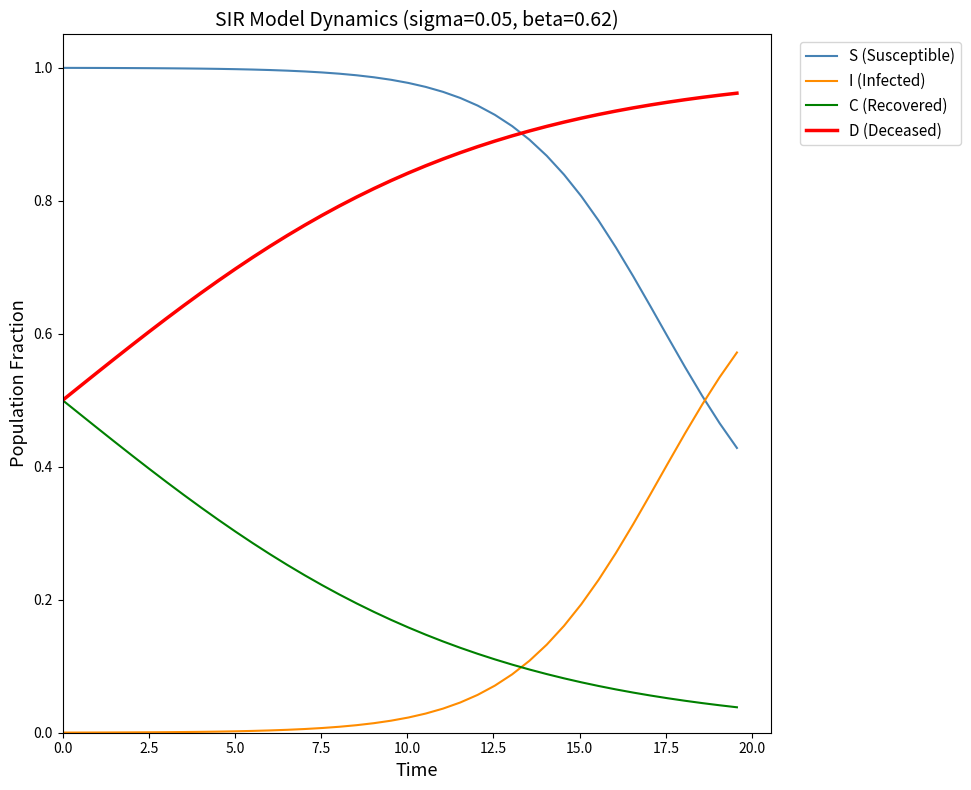

Which series has the largest total across all categories?

S (Susceptible)